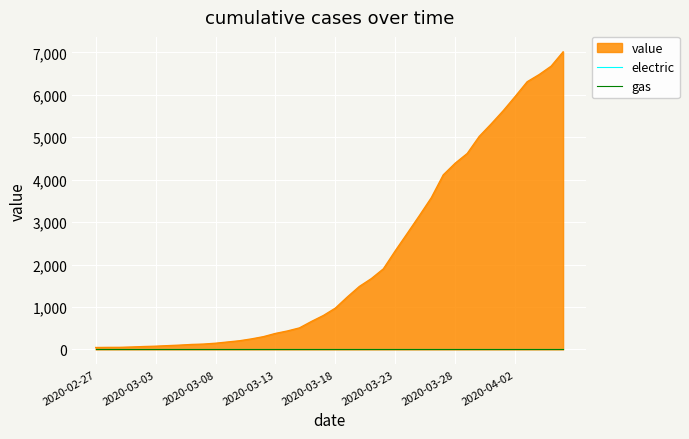

What is the difference between the values at 2020-03-21 and 2020-03-14?

1234